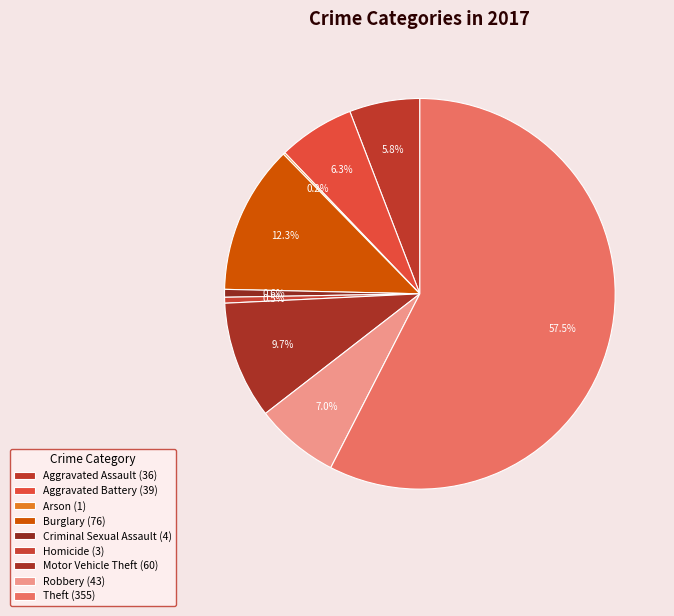

How many segments does this pie chart have?

9